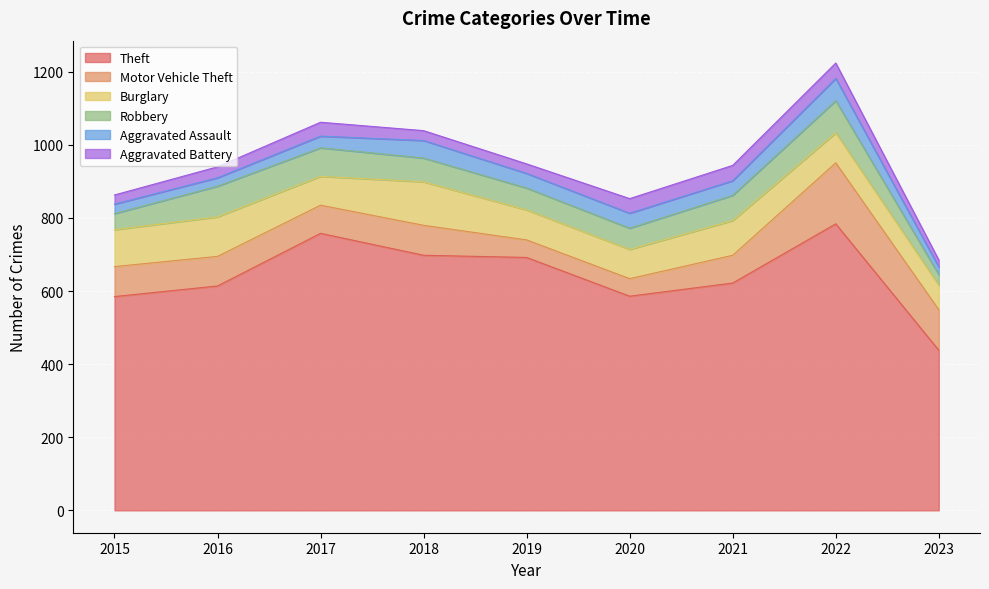

Reading right to left, what are all the values shown in this chart?

Theft: 2023=438	2022=784	2021=622	2020=586	2019=692	2018=698	2017=758	2016=614	2015=585
Motor Vehicle Theft: 2023=111	2022=167	2021=76	2020=48	2019=48	2018=82	2017=77	2016=81	2015=82
Burglary: 2023=67	2022=82	2021=95	2020=80	2019=82	2018=119	2017=79	2016=108	2015=101
Robbery: 2023=29	2022=88	2021=69	2020=58	2019=60	2018=65	2017=78	2016=84	2015=44
Aggravated Assault: 2023=21	2022=61	2021=40	2020=41	2019=40	2018=48	2017=32	2016=23	2015=26
Aggravated Battery: 2023=19	2022=42	2021=42	2020=40	2019=26	2018=27	2017=38	2016=30	2015=25